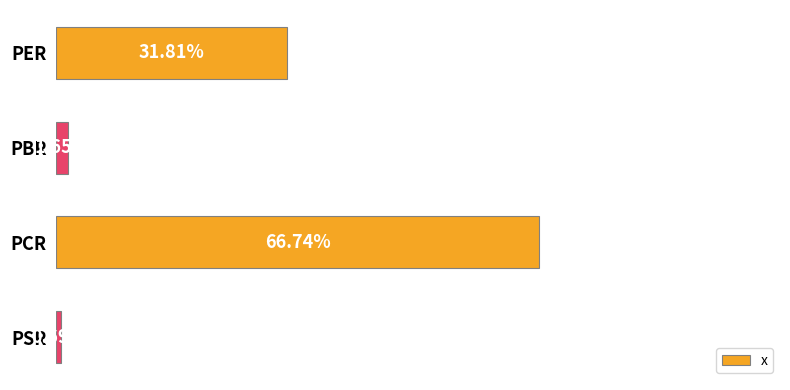

Are the bars horizontal?

Yes